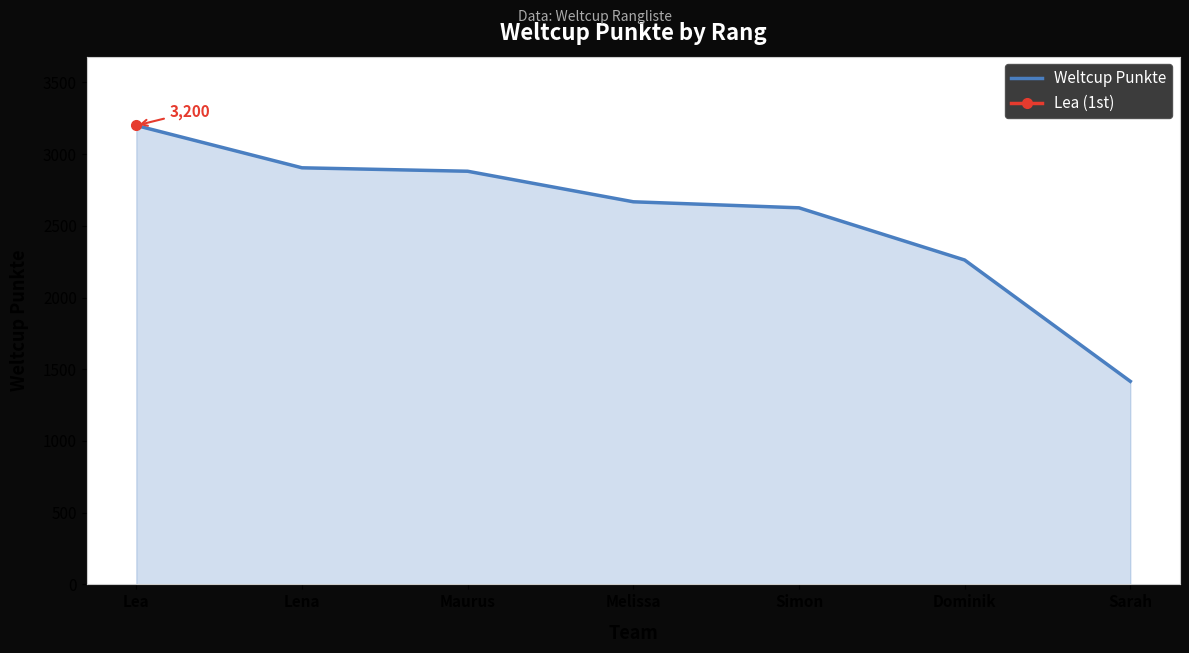

At which category does the chart reach its minimum across all series?

Sarah